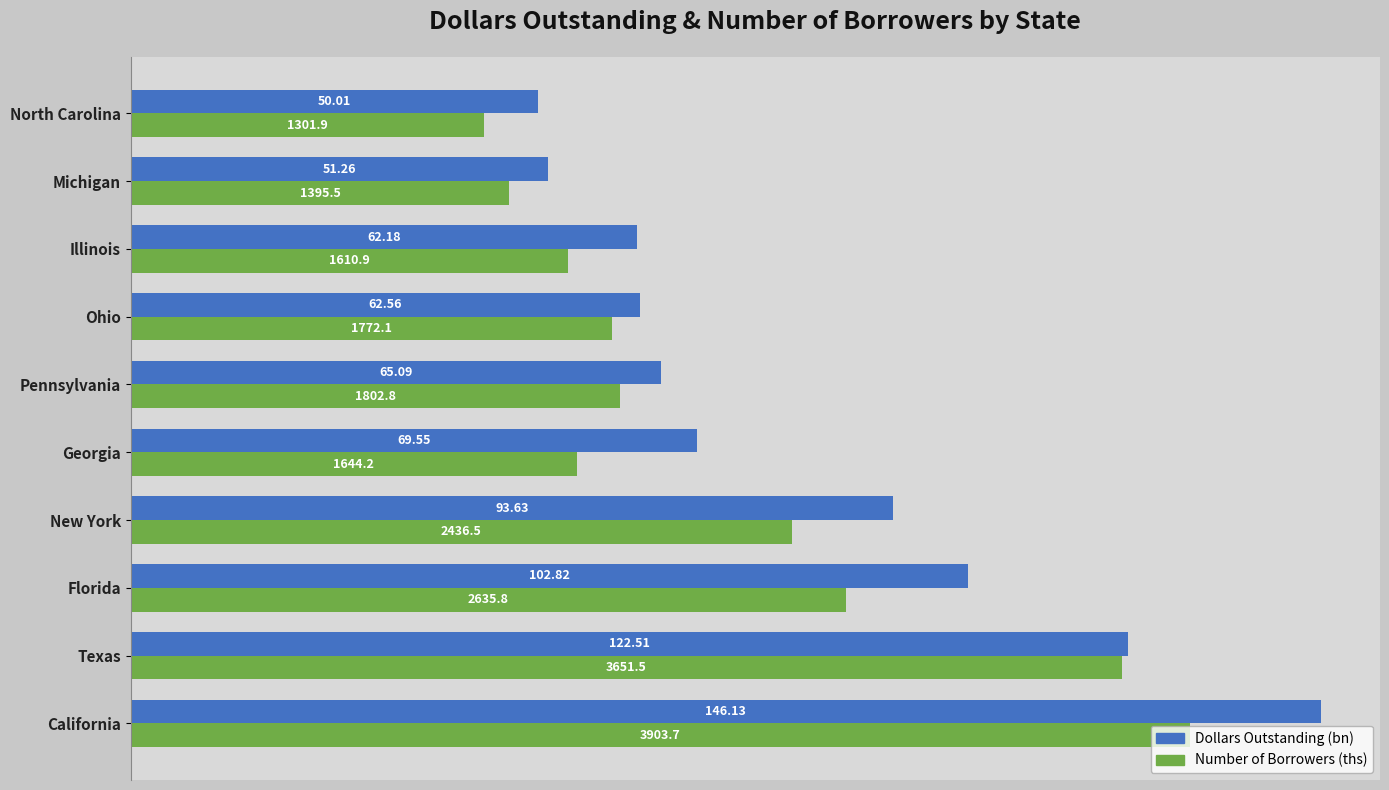

At which category does the chart reach its minimum across all series?

North Carolina